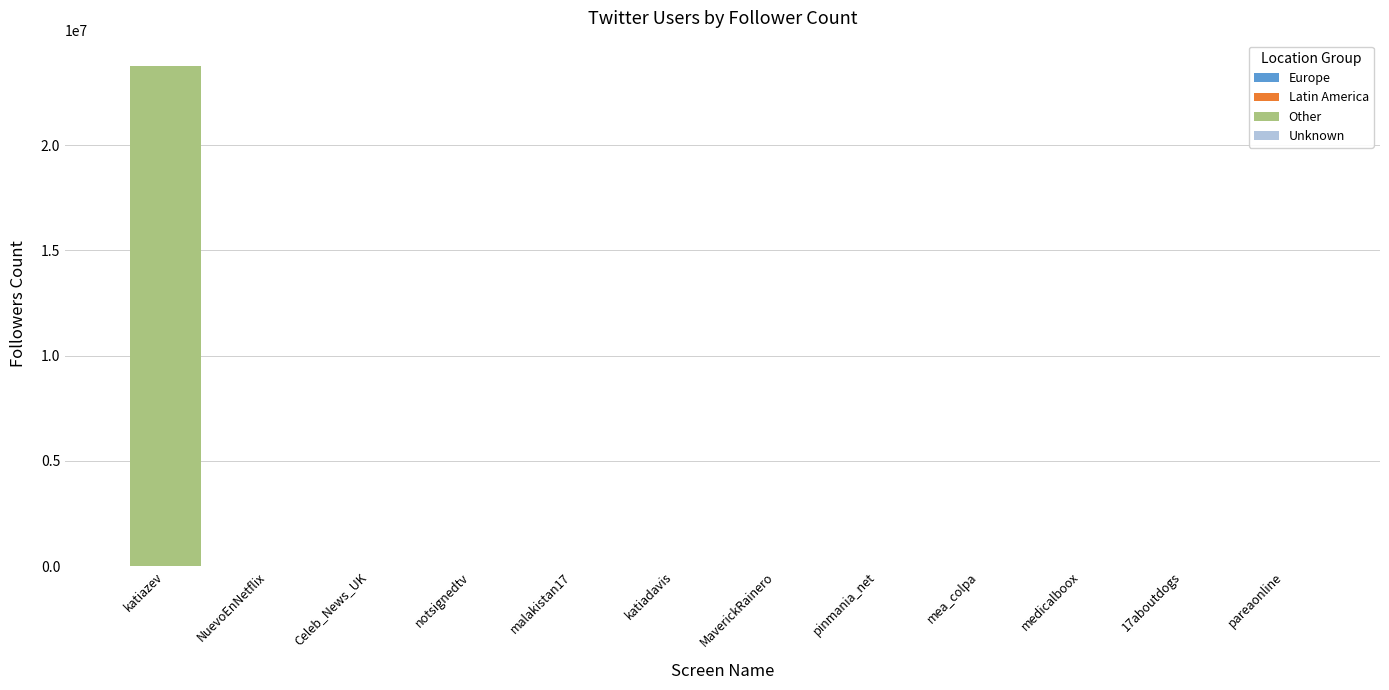

What is the sum of all values?

23819785